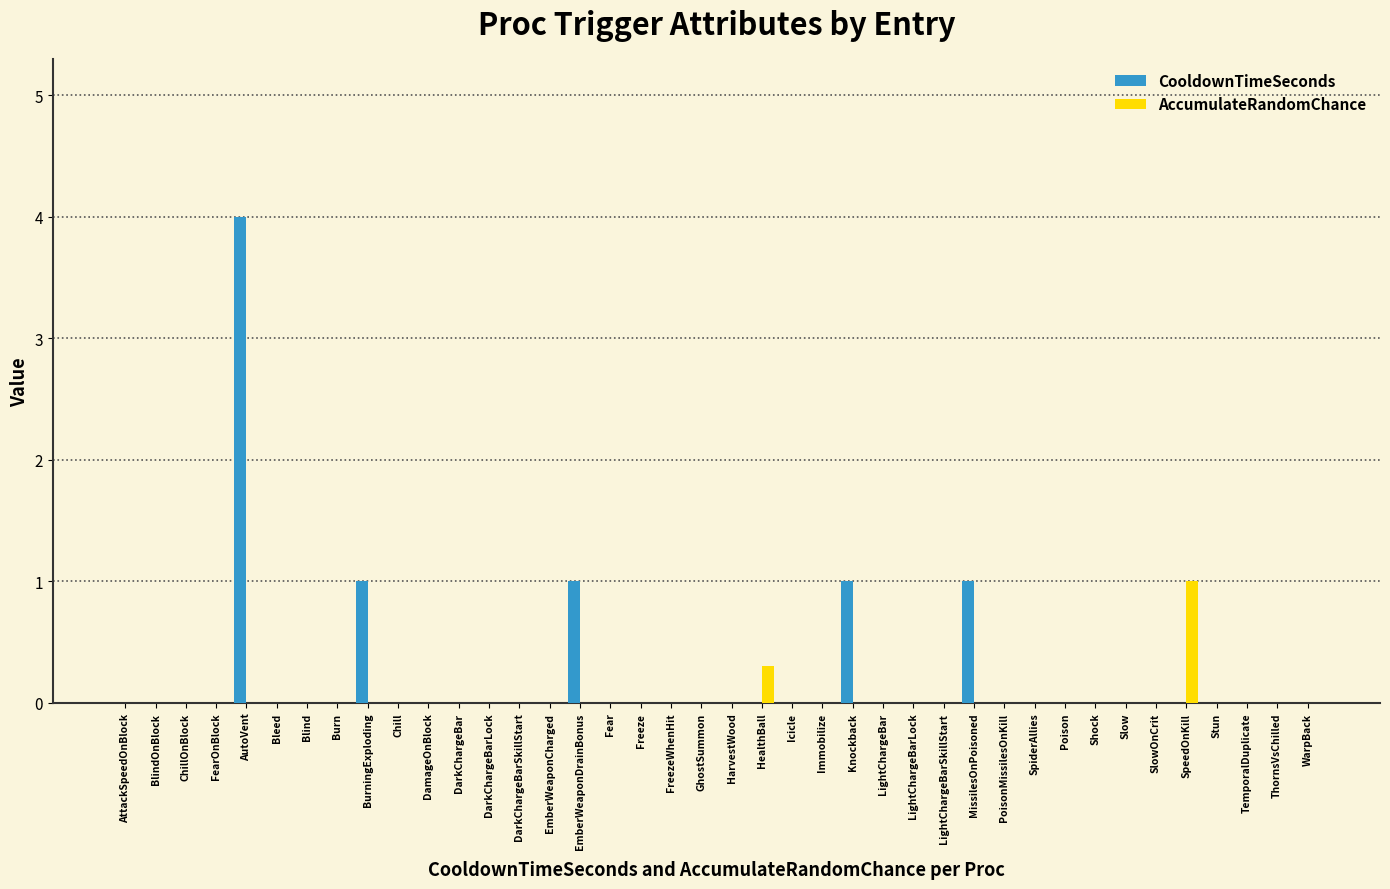

At which label does CooldownTimeSeconds reach its peak?

AutoVent